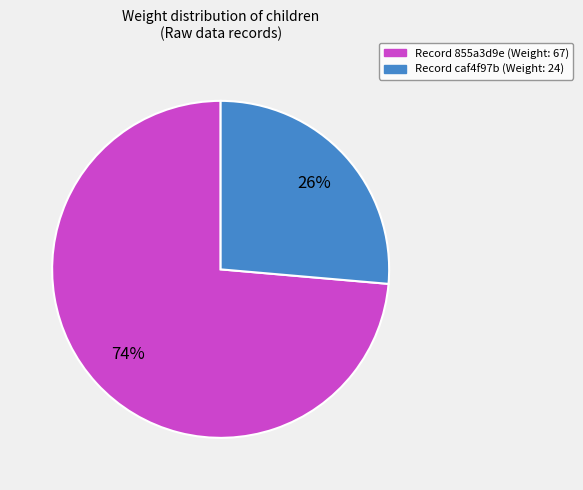

Count the number of slices in the pie.

2